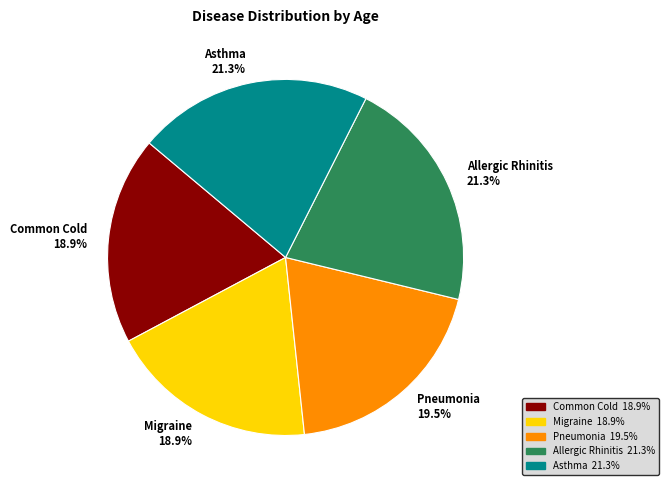

Is the sum of Asthma and Allergic Rhinitis greater than half?

No